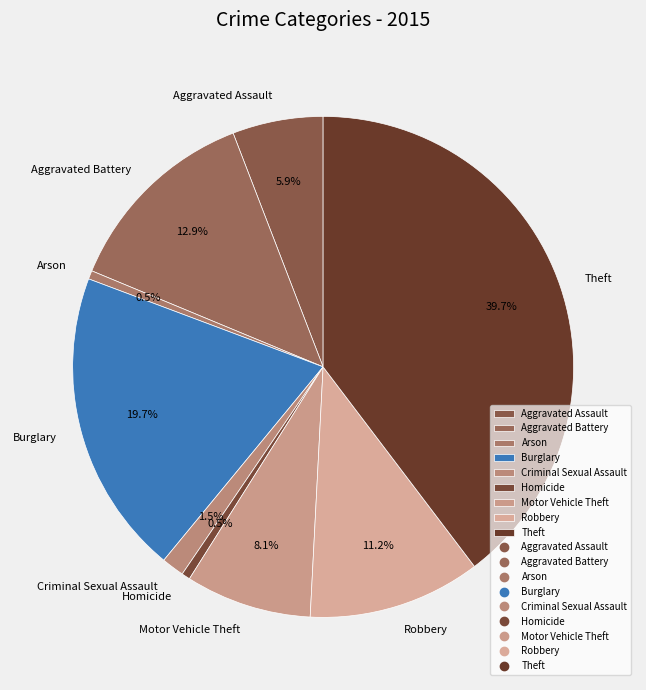

How many slices are in this pie chart?

9